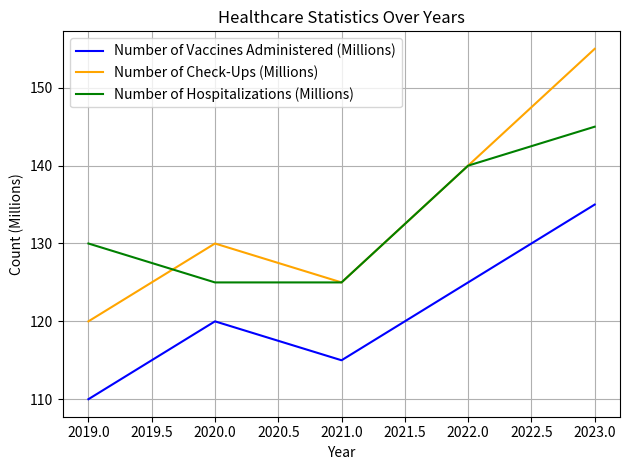

What value does the Number of Hospitalizations (Millions) series have at 2019.0?

130